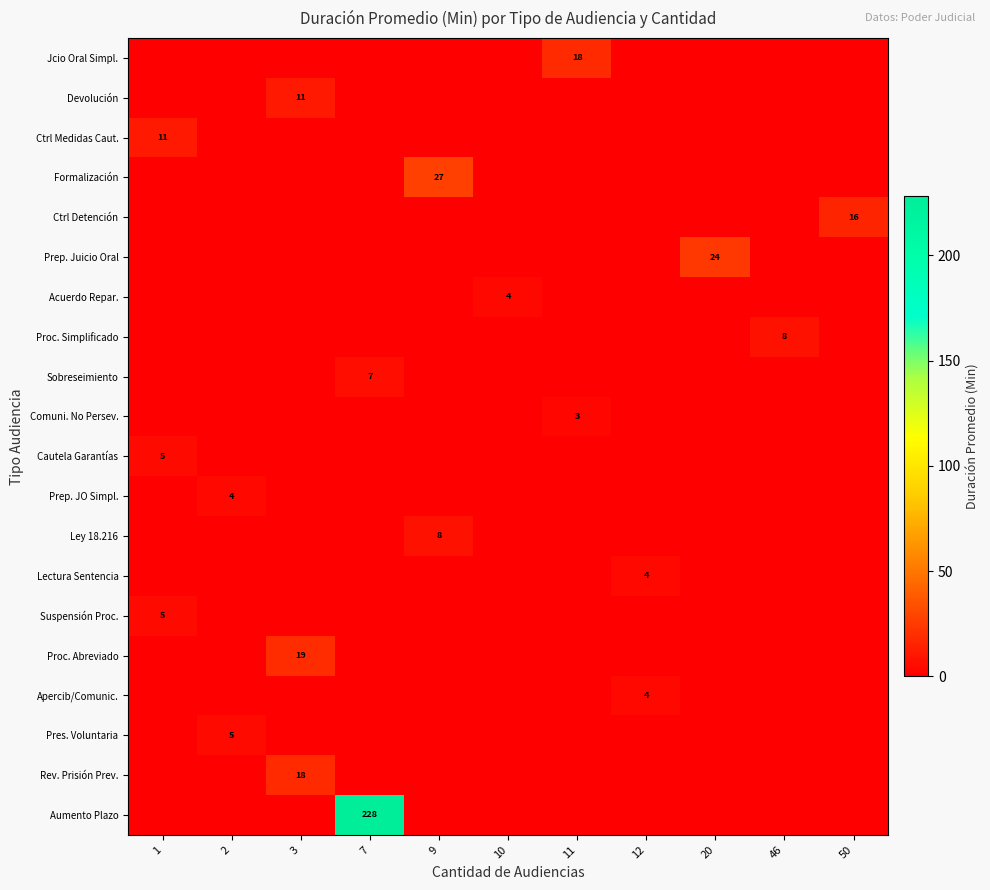

The value of Proc. Abreviado at 3 is 19. True or false?

True